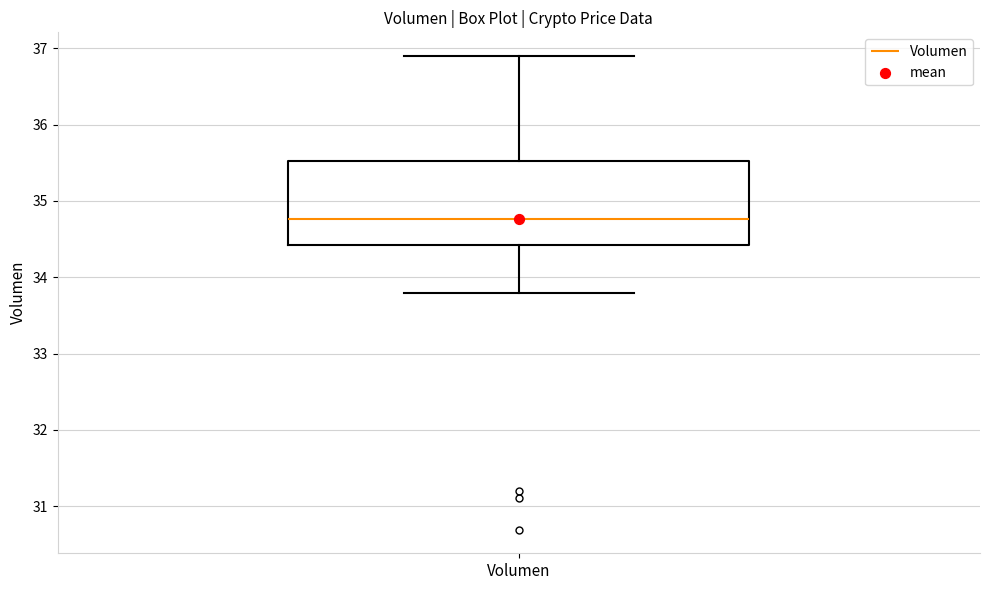

Where is the lower edge of the box for Volumen on the y-axis? The values are not printed on the chart, so give them approximately, as read against the axis.

34.4